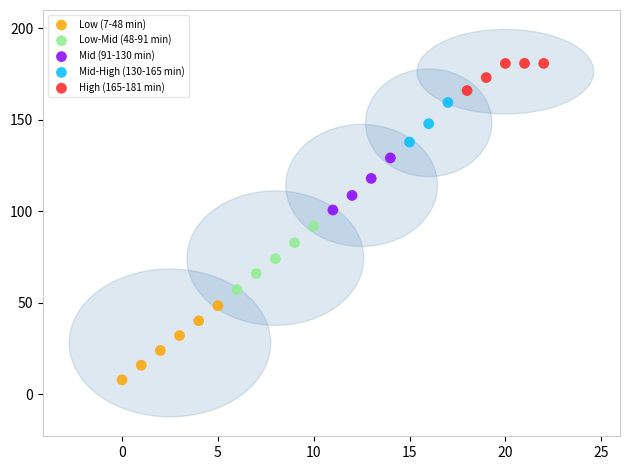

Which series contains the lowest Y value?

Low (7-48 min)